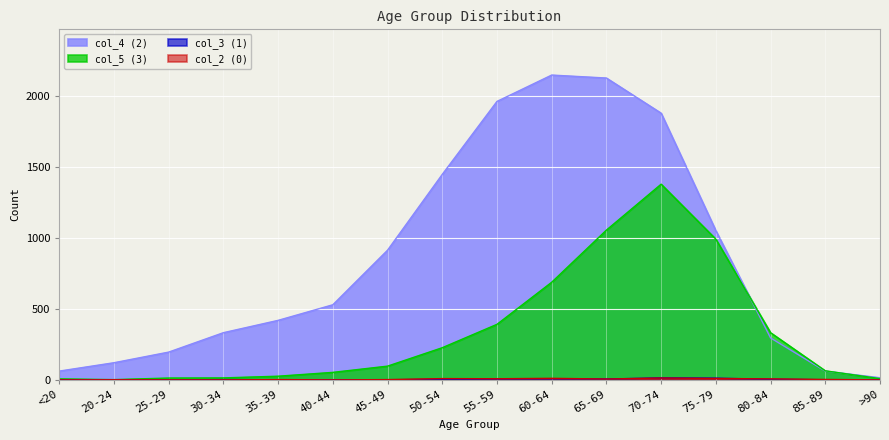

The col_5 (3) series shows 21 at 40-44. True or false?

False